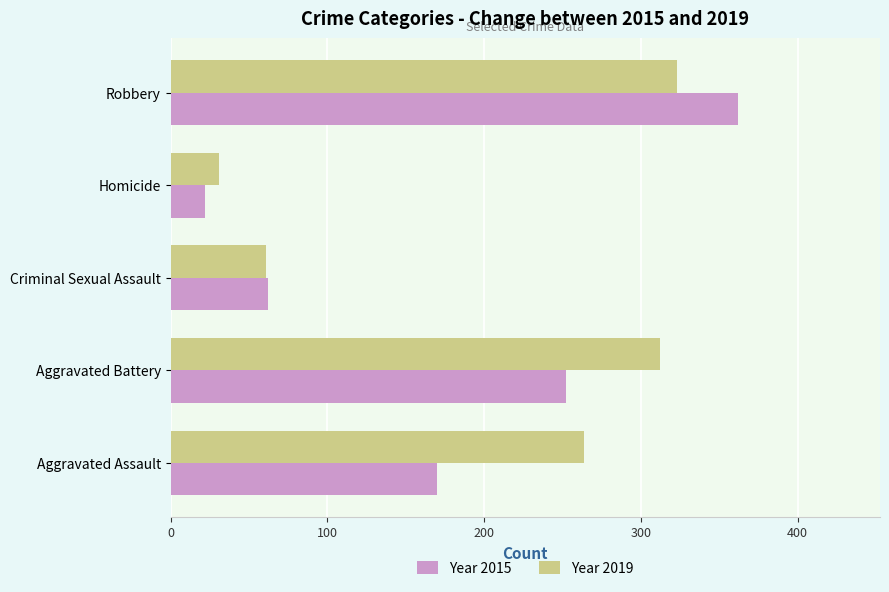

What is the smallest value displayed?

22